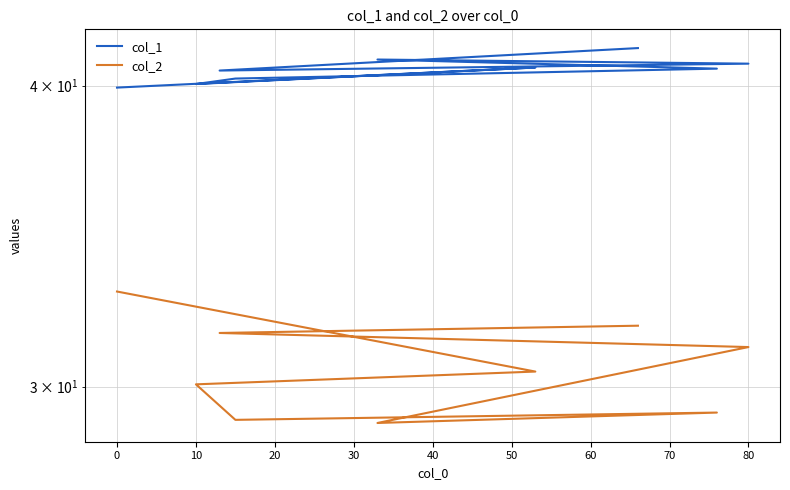

At how many categories does at least one series exceed 40?

8